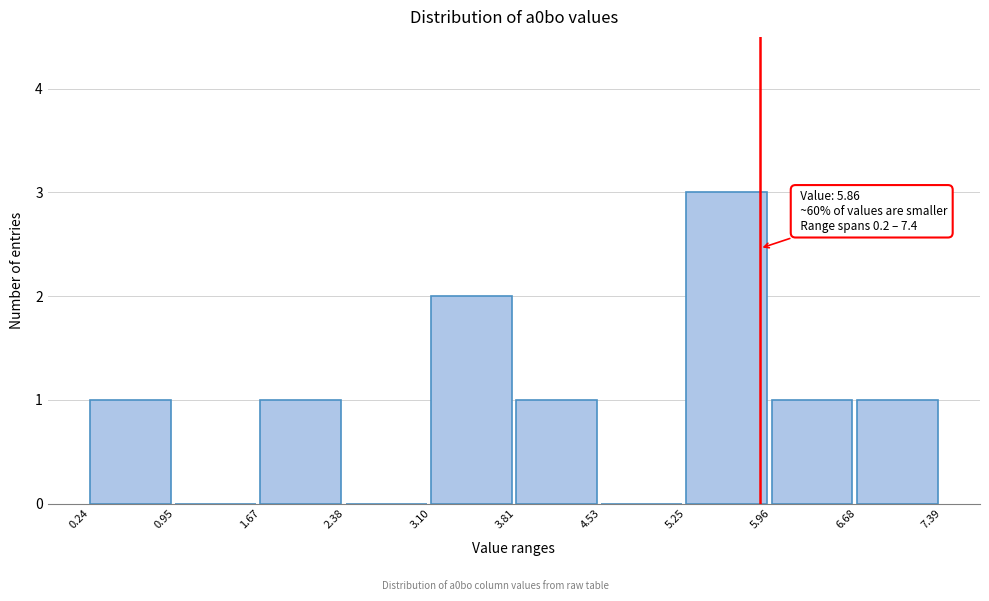

Which range on the x-axis has the tallest bar?

5.25 to 5.96